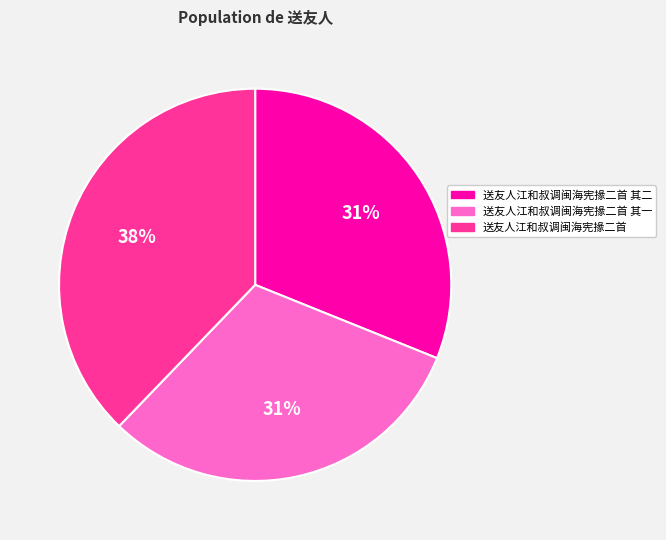

Combined, do 送友人江和叔调闽海宪掾二首 其一 and 送友人江和叔调闽海宪掾二首 account for over 50%?

Yes